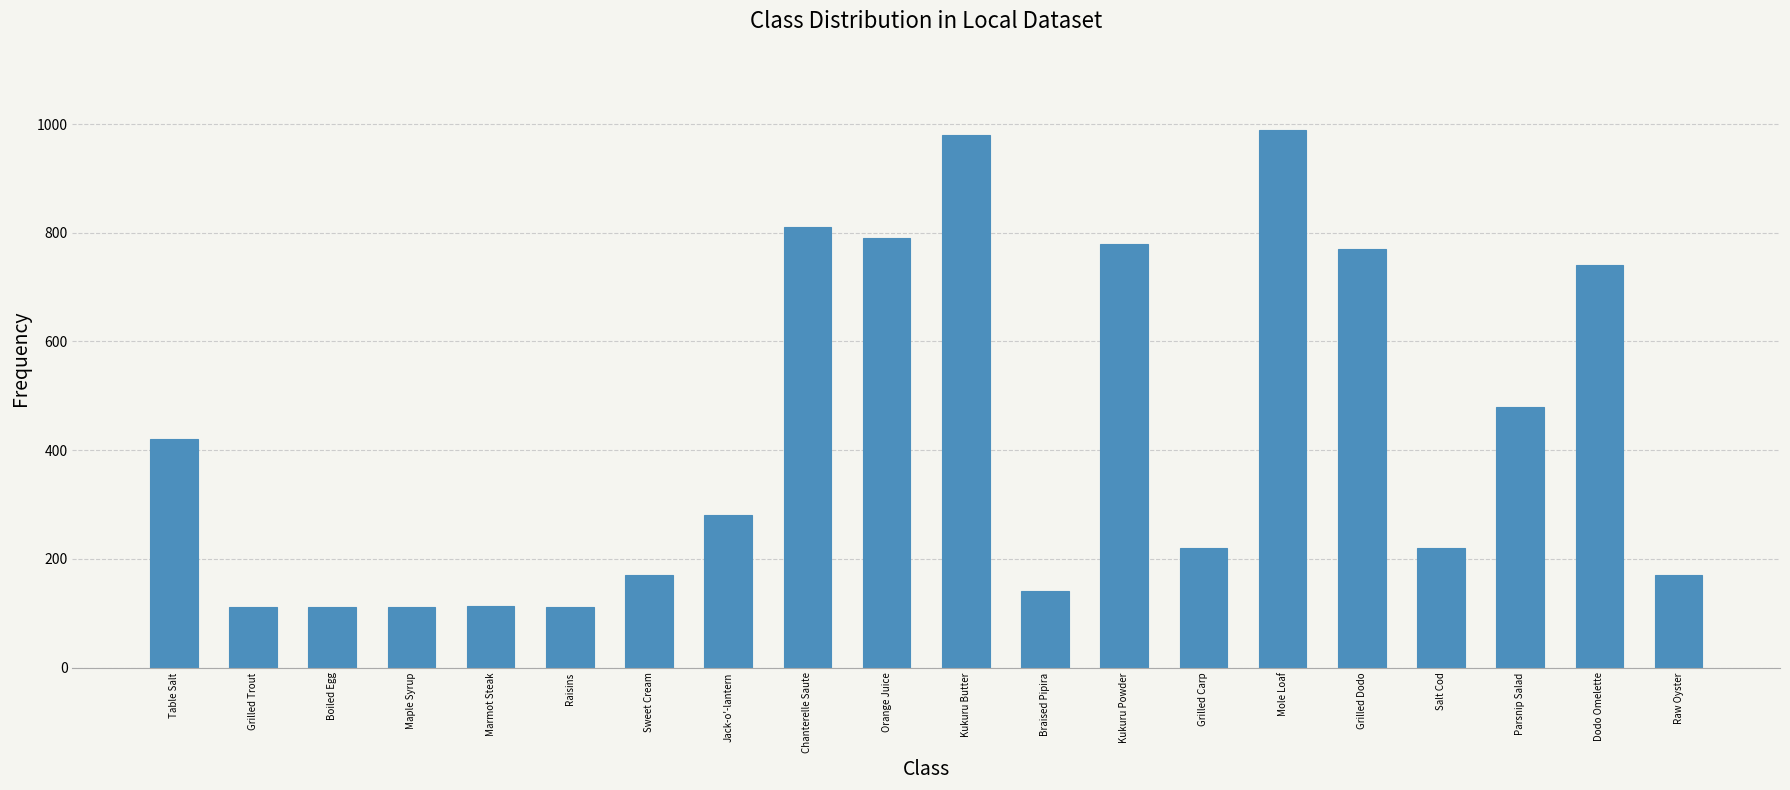

Which has a higher value, Marmot Steak or Table Salt?

Table Salt